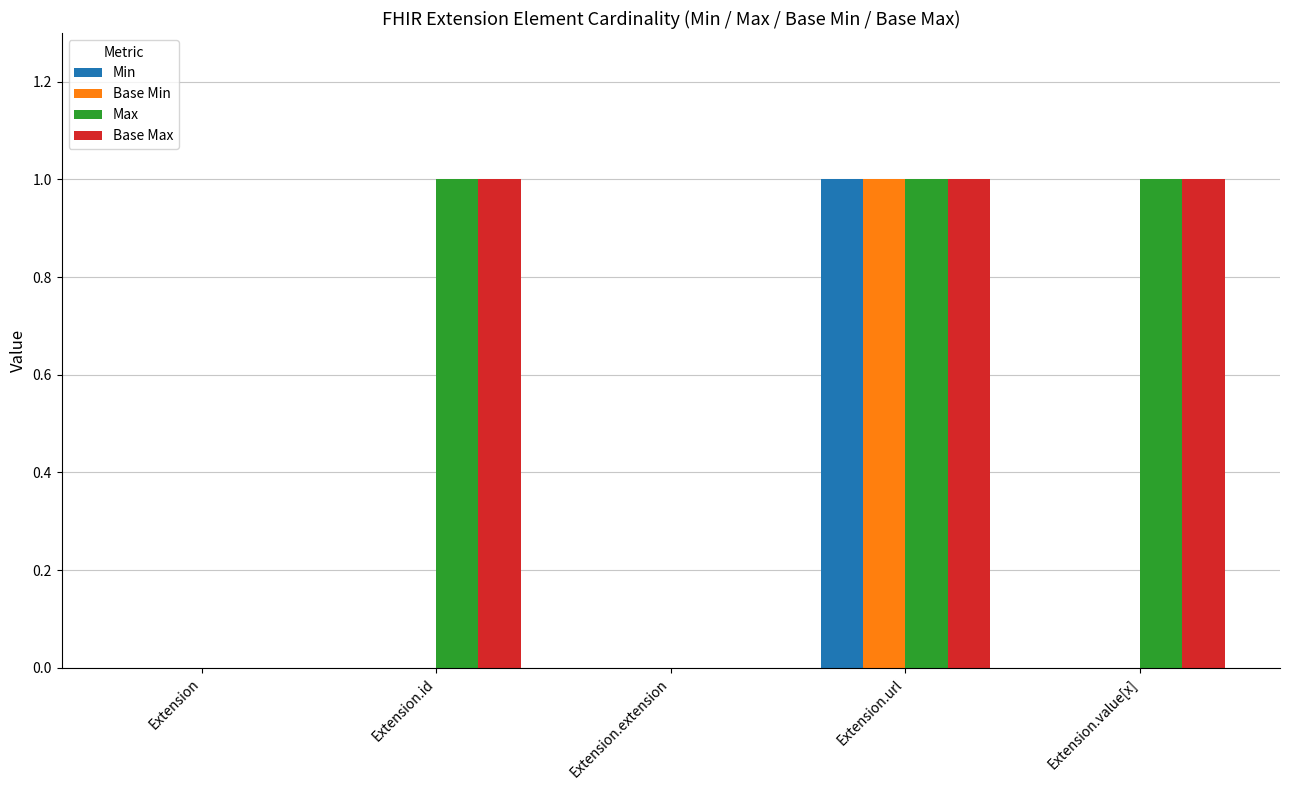

How many categories are shown in the chart?

5